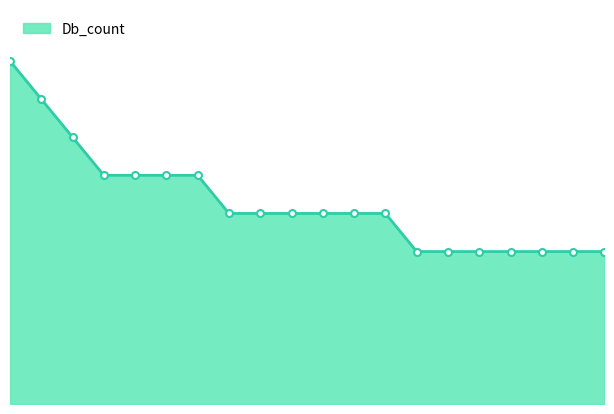

List the labels in order of value, smallest first.

G1PLD6_MYOLU, G3WNA2_SARHA, Q5AQM4_EMENI, G3TCJ0_LOXAF, G3RDQ8_GORGO, G1U479_RABIT, F6W9F2_HORSE, F1QGD9_DANRE, H2NXR1_PONAB, TRM2_ARATH, TRM1_SCHPO, B0WIP5_CULQU, F6R277_BOVIN, A7RIG7_NEMVE, TRM1_YEAST, TRM1_DROME, TRM1_CAEEL, TRM1_MOUSE, Q5U4E4_RAT, TRM1_HUMAN